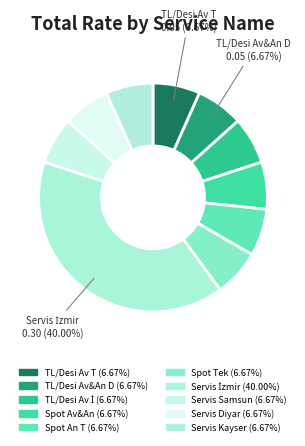

Is there any slice that represents more than half of the pie?

No